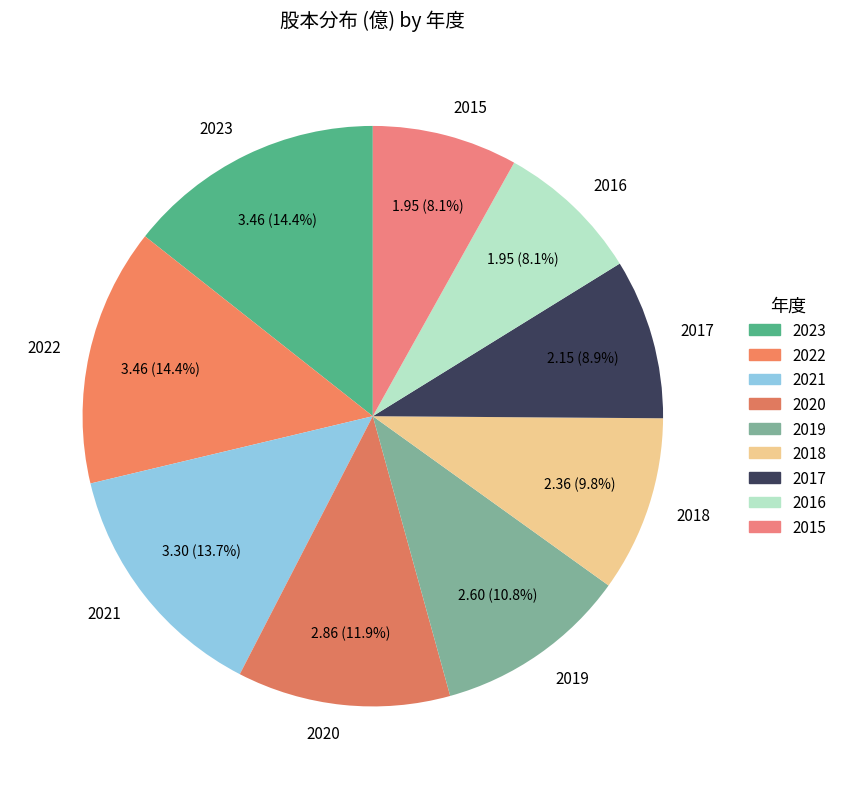

Is 2021 the majority of the pie?

No